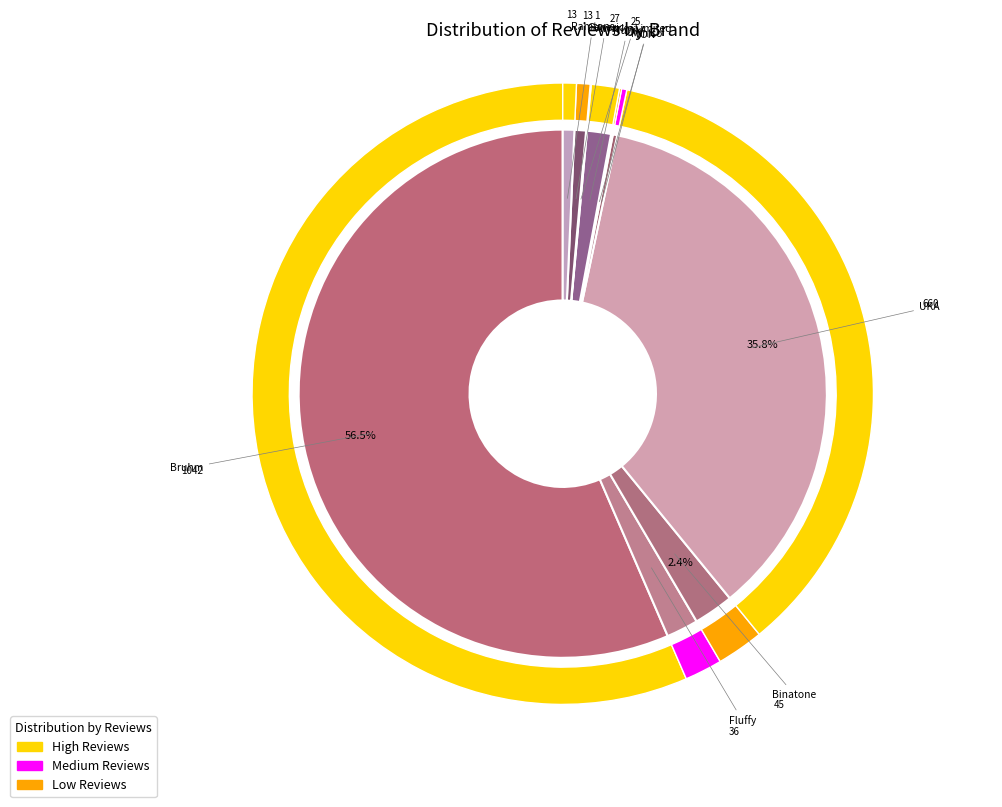

How many segments does this pie chart have?

10